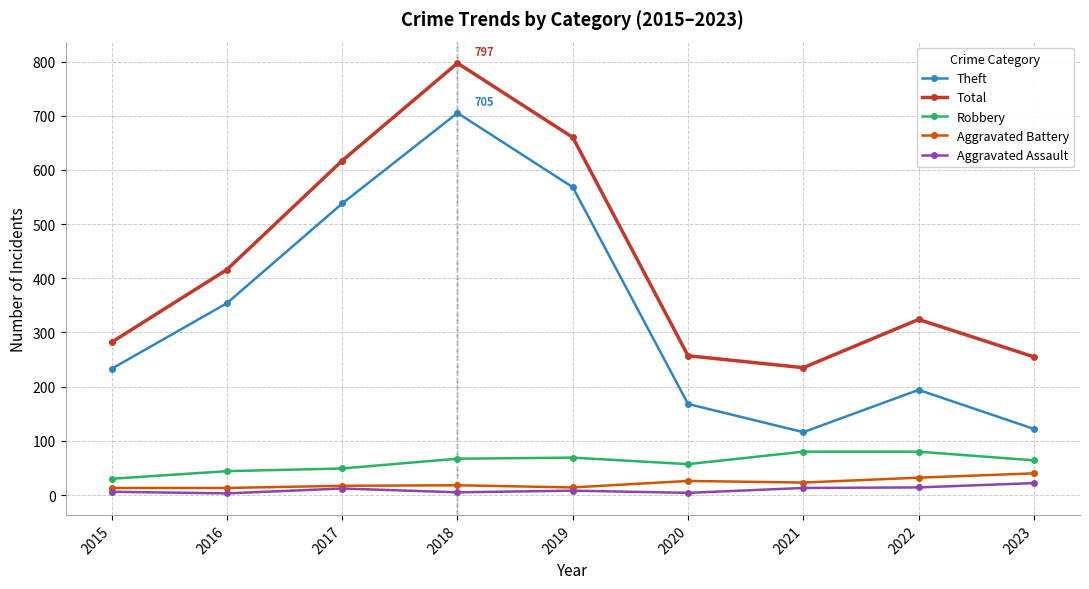

What value does the Aggravated Assault series have at 2019, to the nearest 5?

10